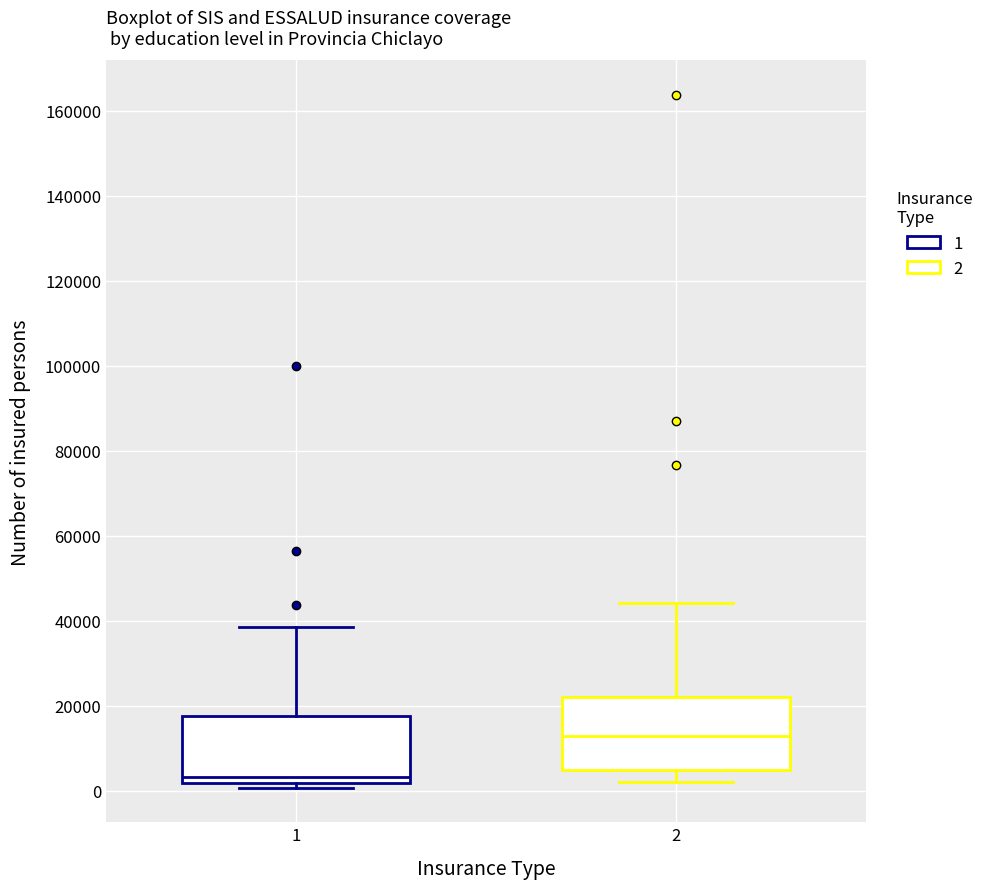

Reading left to right, read every box against the y-axis: the position of its median line, the range the box covers, and the ends of its whiskers. The values are not printed on the chart, so give them approximately, as read against the axis.

1: median 4000, box 2000 to 18000, whiskers 0 to 38000
2: median 12000, box 4000 to 22000, whiskers 2000 to 44000